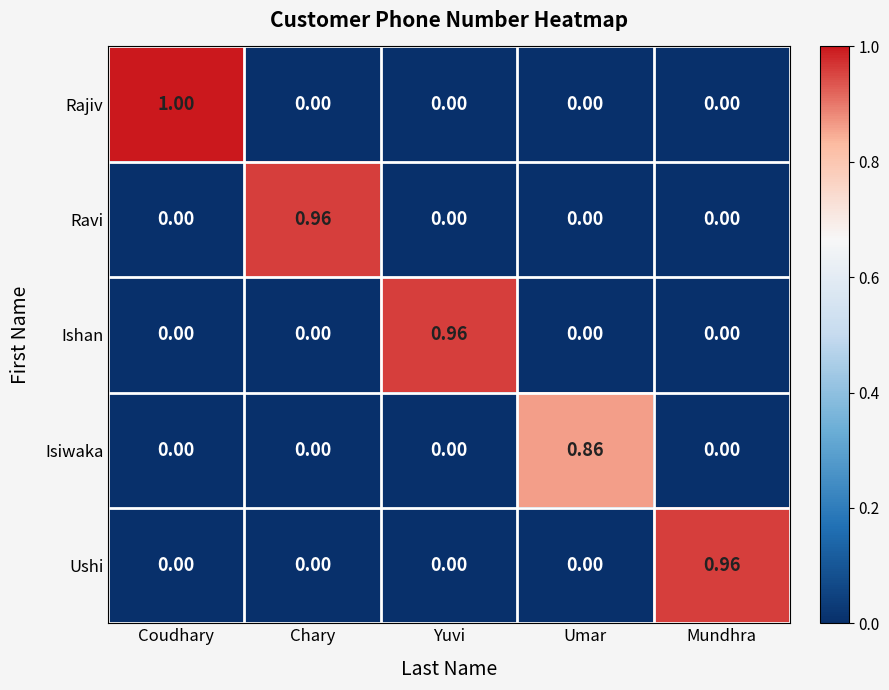

At how many categories does at least one series exceed 0?

5